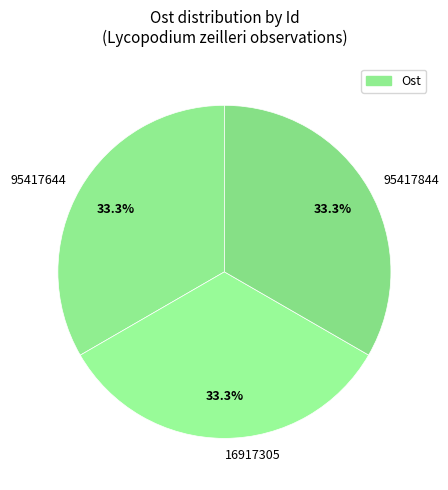

To the nearest percent, what portion does 16917305 represent?

33%